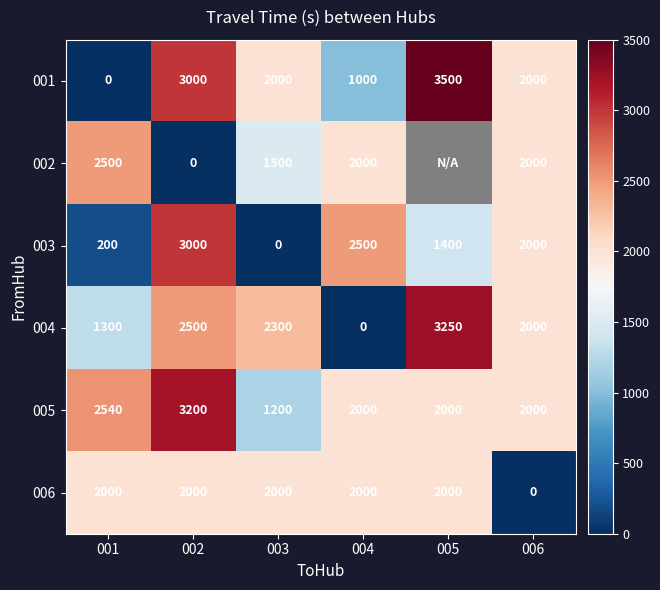

At 005, list the series in order from largest to smallest.

001, 002, 004, 005, 006, 003